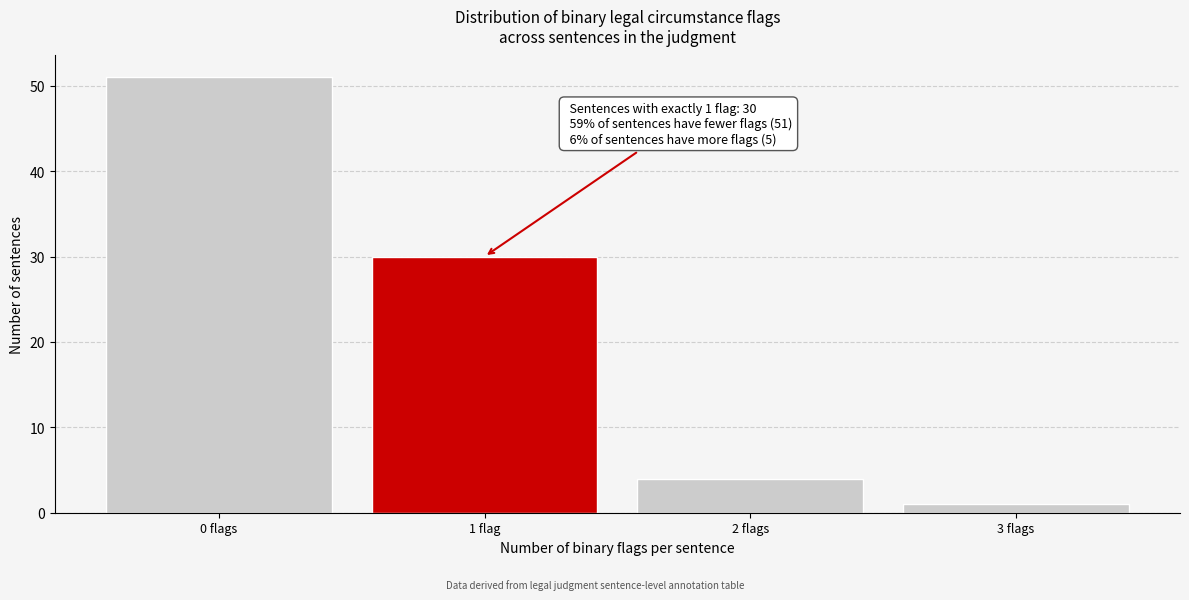

Reading right to left, transcribe all the data shown in this chart.

1	4	30	51